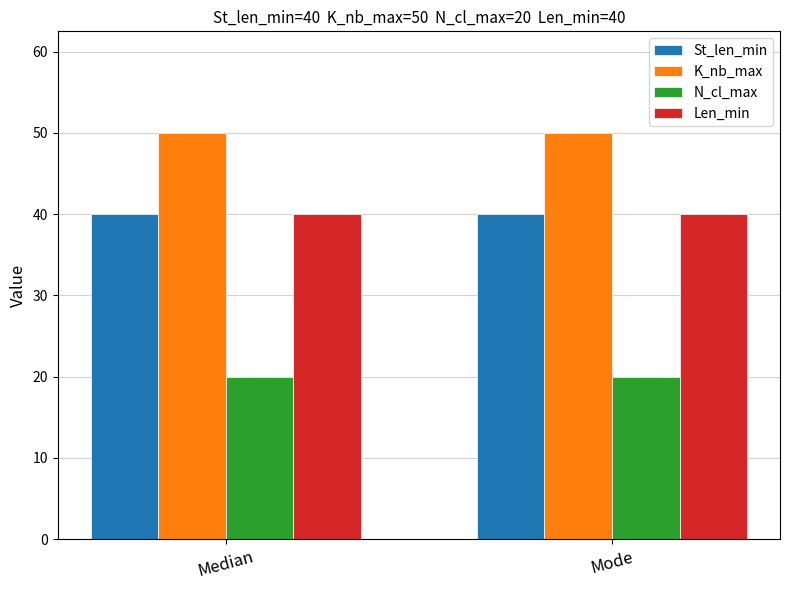

What is the difference between the highest and lowest values at Median?

30